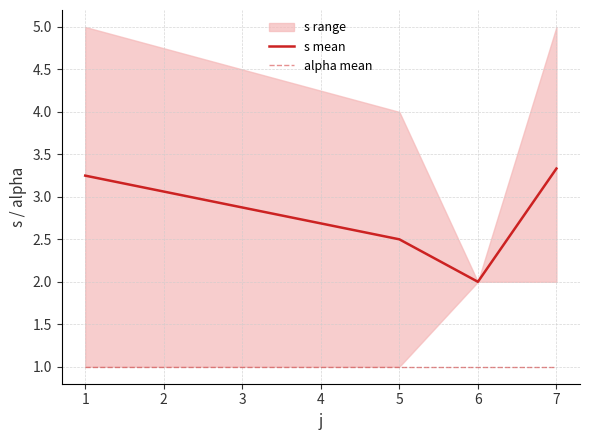

At how many categories does at least one series exceed 3?

2